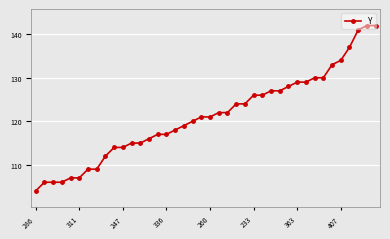

What is the sum of all values?

4846